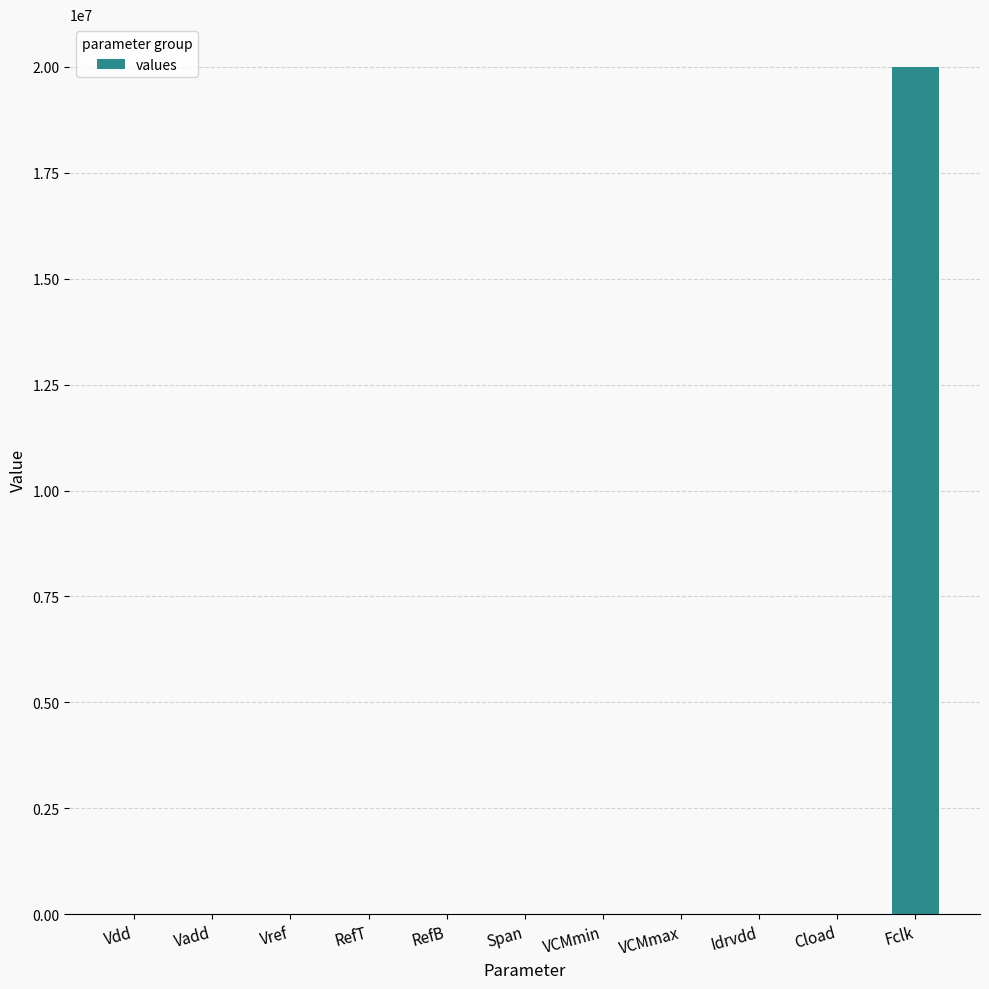

The value at Vref is 1.0. True or false?

True